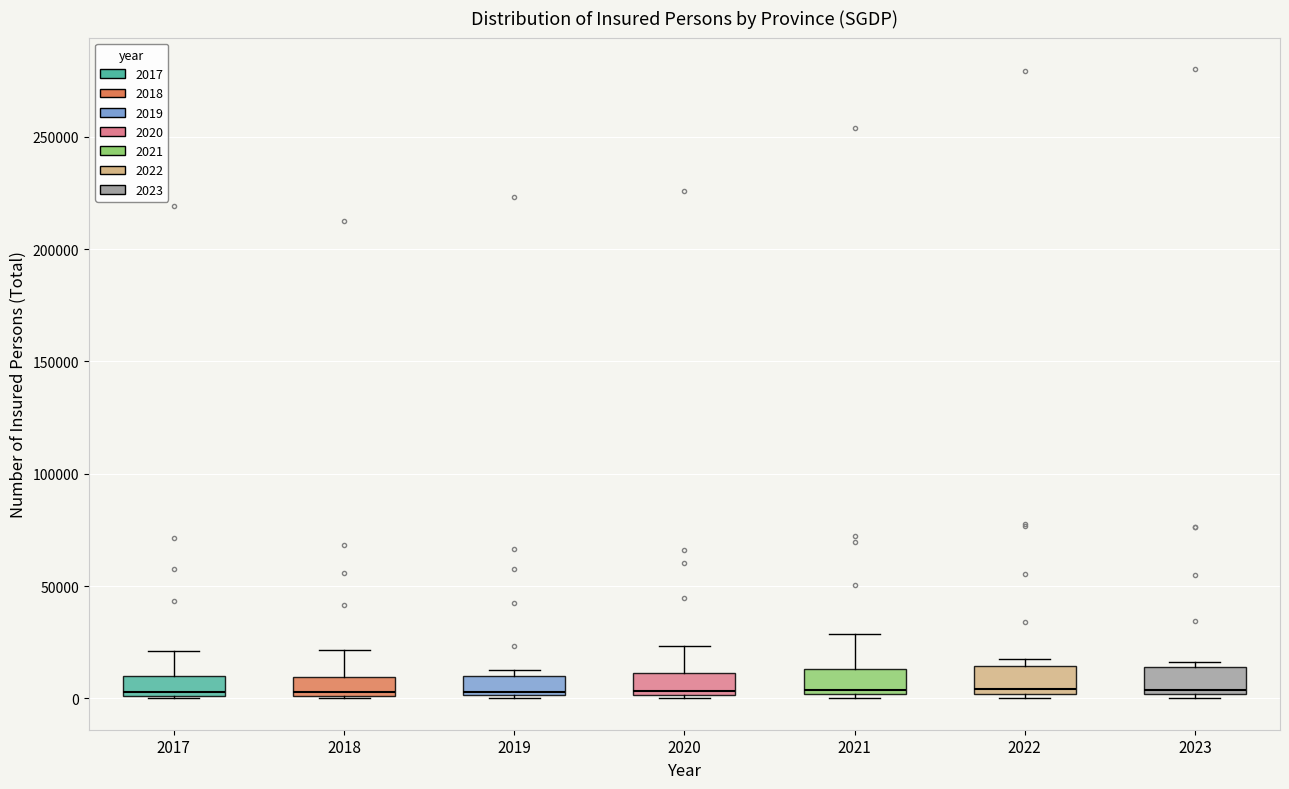

Reading left to right, read every box against the y-axis: the position of its median line, the range the box covers, and the ends of its whiskers. The values are not printed on the chart, so give them approximately, as read against the axis.

2017: median 5000, box 0 to 10000, whiskers 0 to 20000
2018: median 5000, box 0 to 10000, whiskers 0 to 20000
2019: median 5000, box 0 to 10000, whiskers 0 to 15000
2020: median 5000, box 0 to 10000, whiskers 0 to 25000
2021: median 5000, box 0 to 15000, whiskers 0 (just below the box's lower edge) to 30000
2022: median 5000, box 0 to 15000, whiskers 0 (just below the box's lower edge) to 20000
2023: median 5000, box 0 to 15000, whiskers 0 (just below the box's lower edge) to 15000 (just above the box's upper edge)